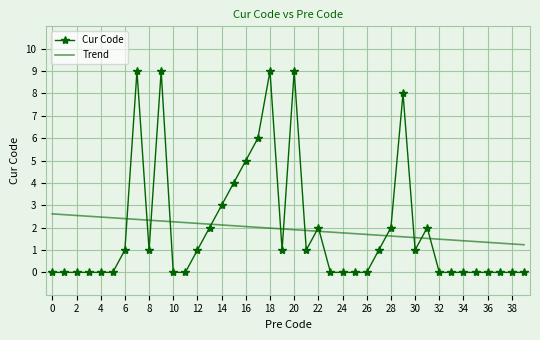

Rank the series by their maximum value, from highest to lowest.

Cur Code, Trend